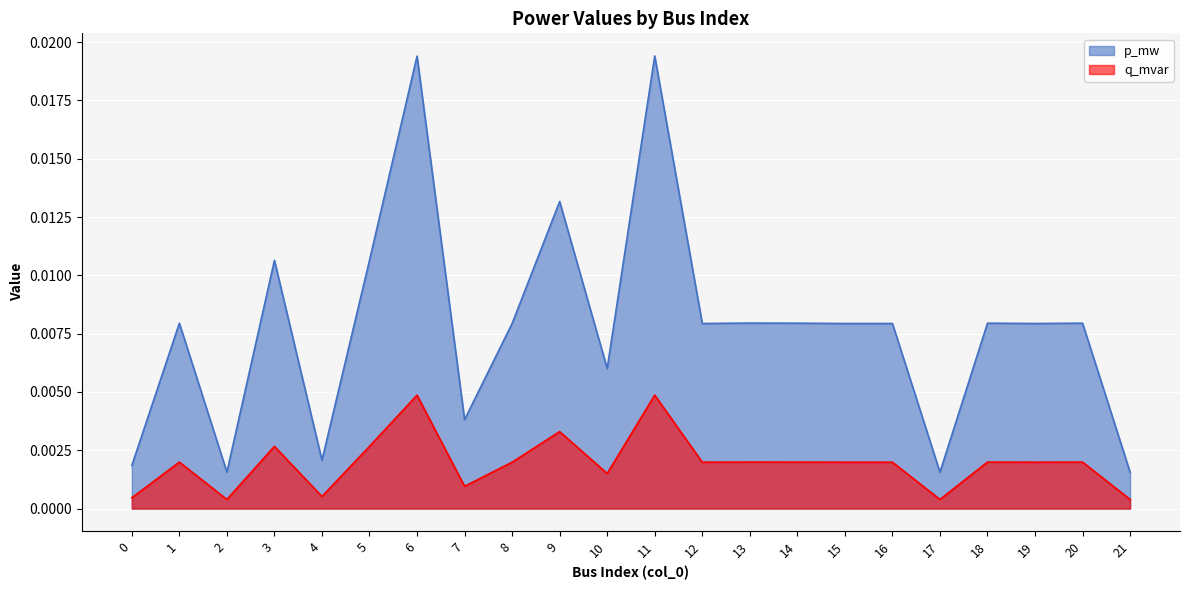

What are all the series names shown in the legend?

p_mw, q_mvar